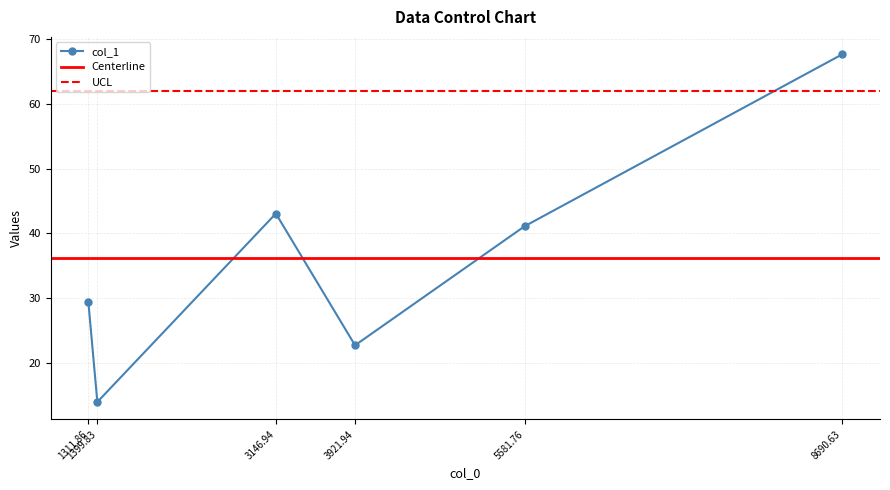

Which has a higher value, 3146.94 or 1311.86?

3146.94